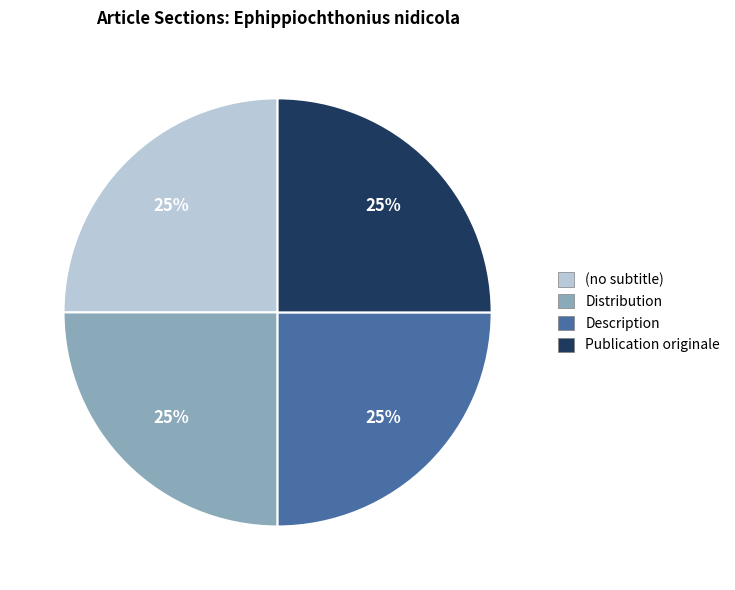

Approximately how many times larger is the value at Description compared to (no subtitle)?

1.0